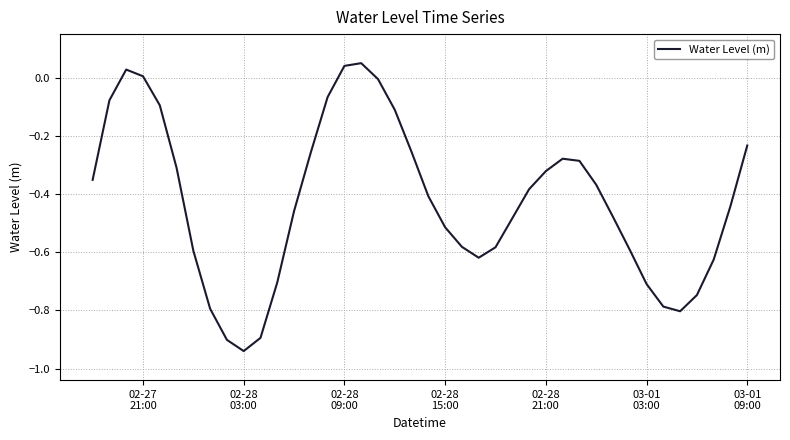

What is the difference between the maximum and minimum values?

1.0